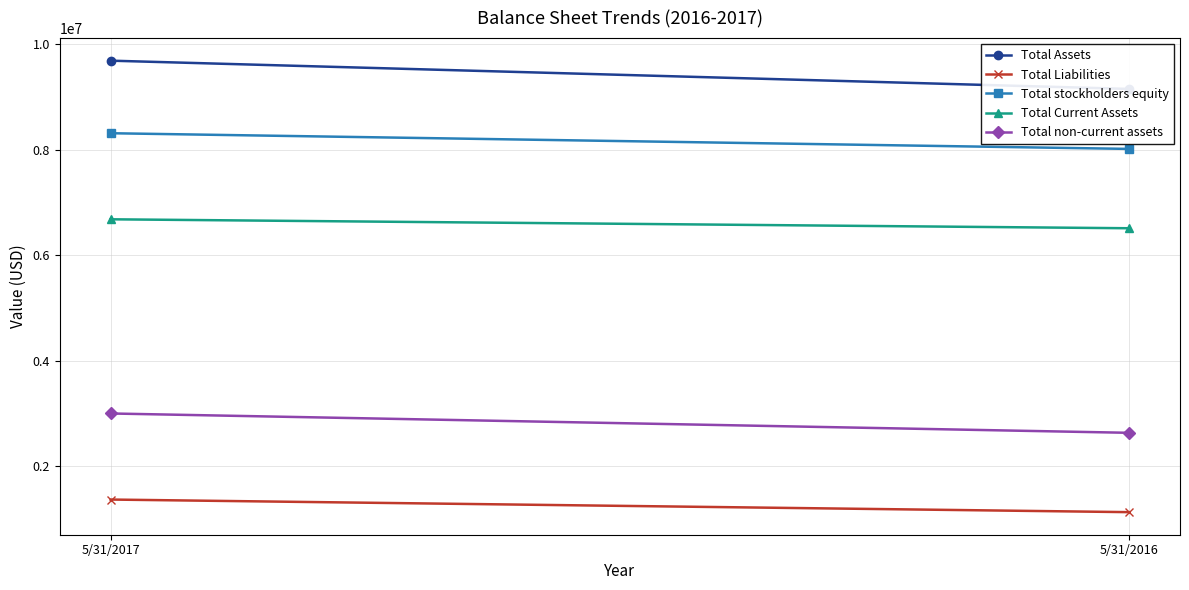

What value does the Total stockholders equity series have at 5/31/2016, to the nearest 100?

8011900